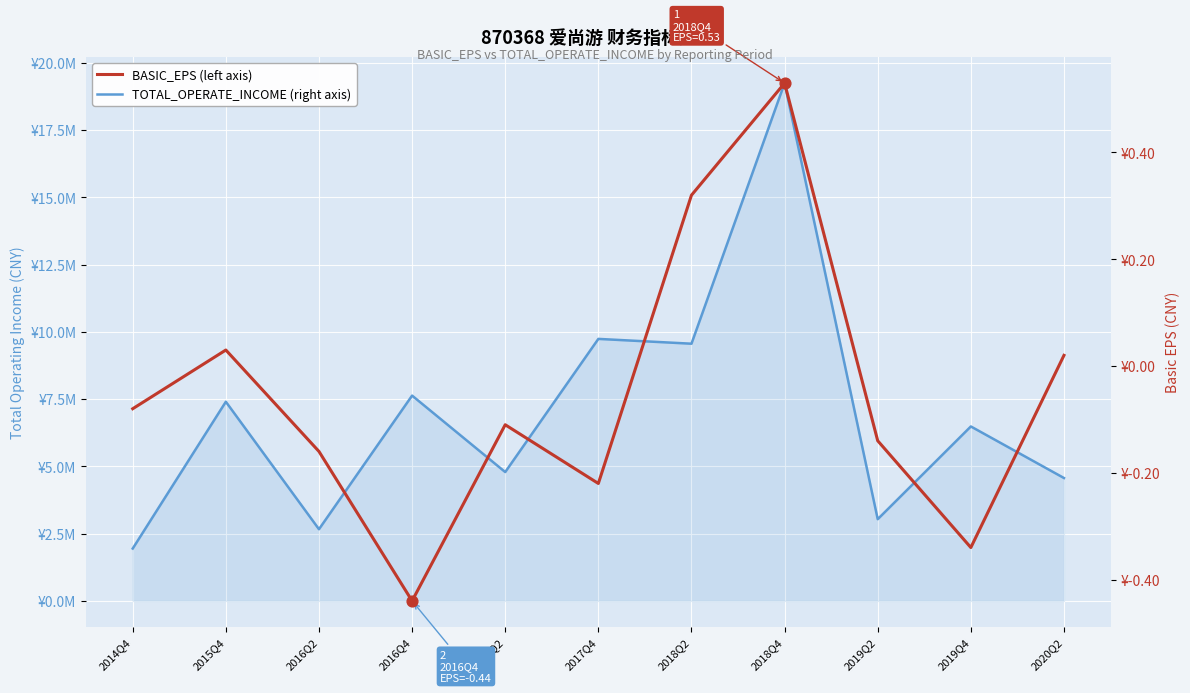

At which category is the sum across all series the highest?

2018Q4